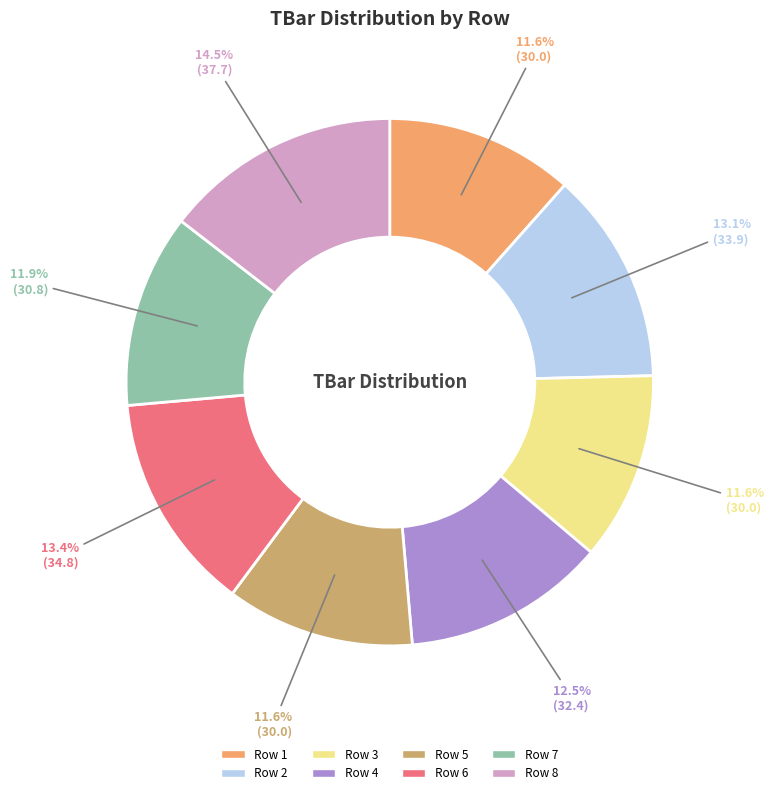

Is there a majority slice in this chart?

No